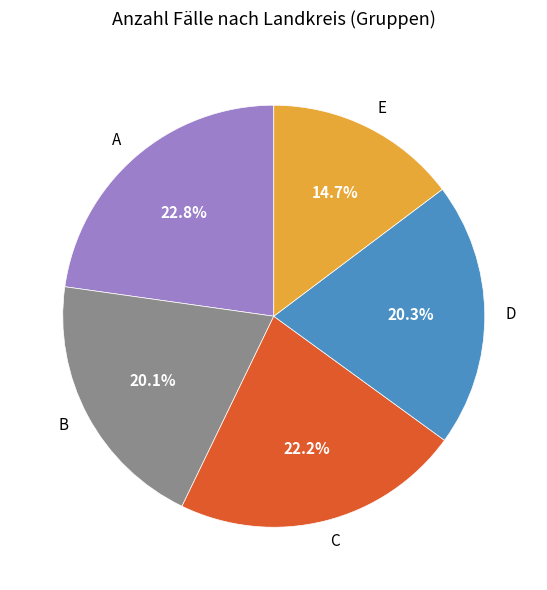

Approximately how many times larger is the value at C compared to A?

1.0